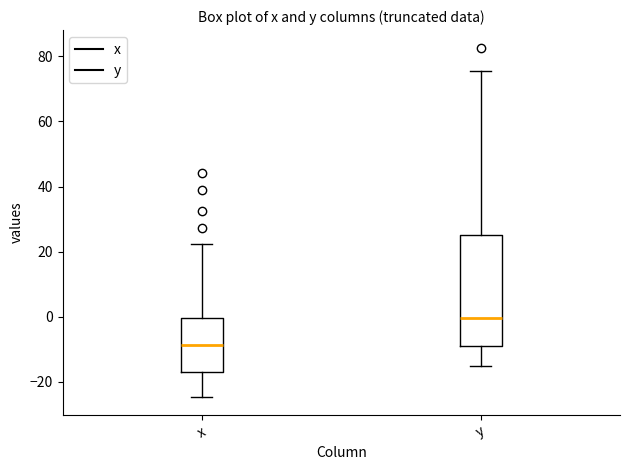

Which box's median line is the highest?

y